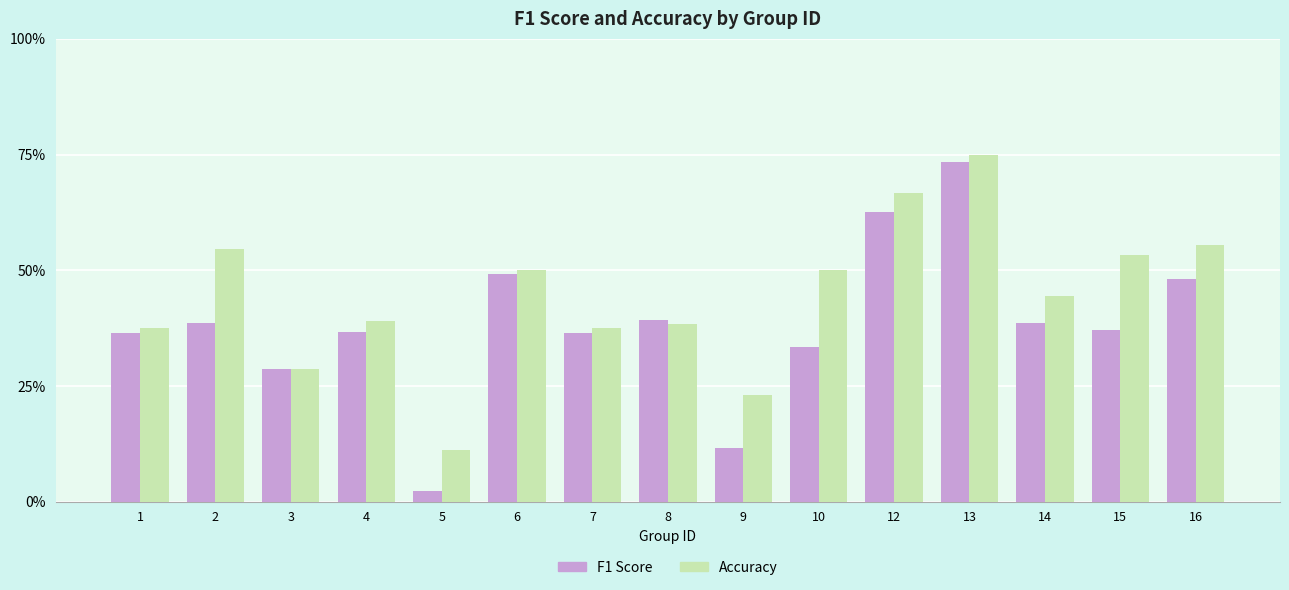

What are all the series names shown in the legend?

F1 Score, Accuracy